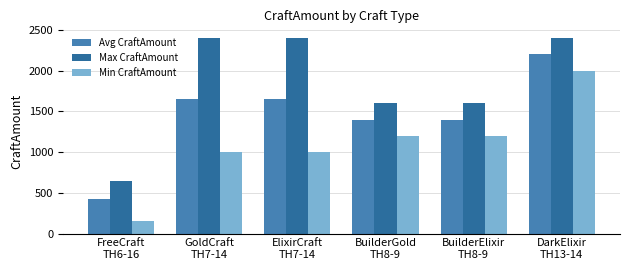

At which category is the sum across all series the highest?

DarkElixir
TH13-14